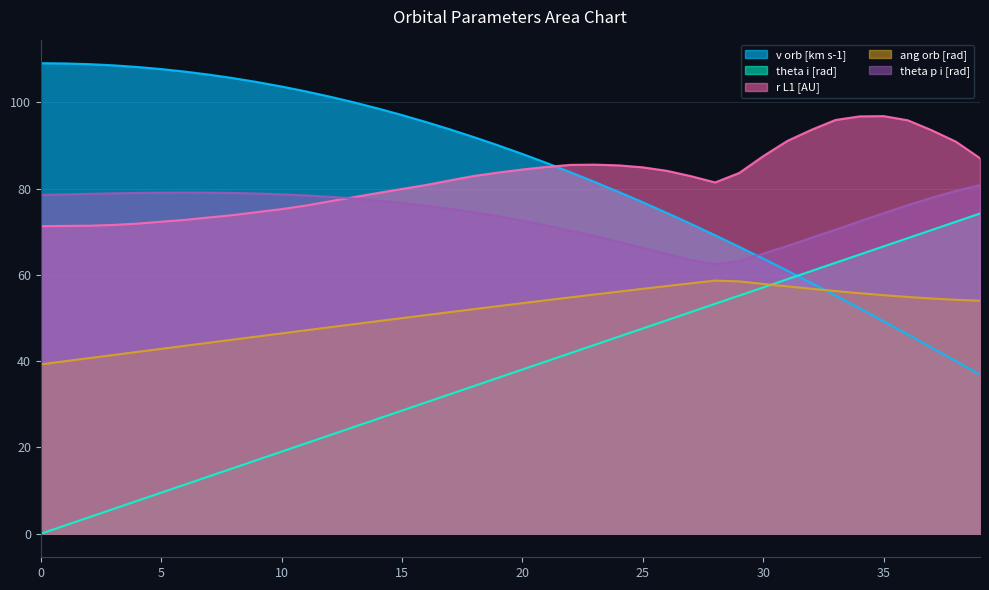

Is the value of v orb [km s-1] at 0 greater than the value of r L1 [AU] at 11?

Yes